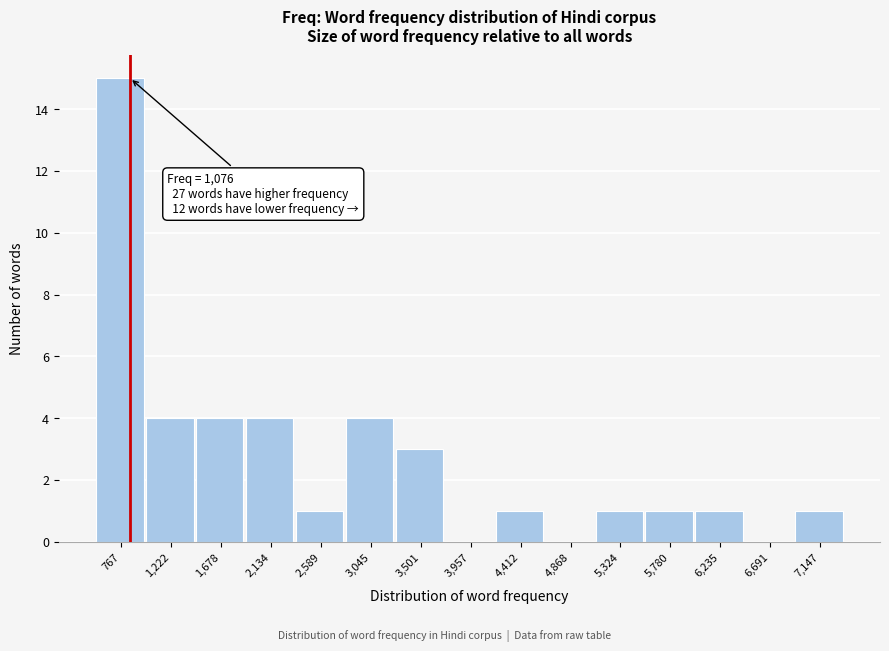

Reading left to right, list all the values displayed in this chart.

767=15	1,222=4	1,678=4	2,134=4	2,589=1	3,045=4	3,501=3	3,957=0	4,412=1	4,868=0	5,324=1	5,780=1	6,235=1	6,691=0	7,147=1